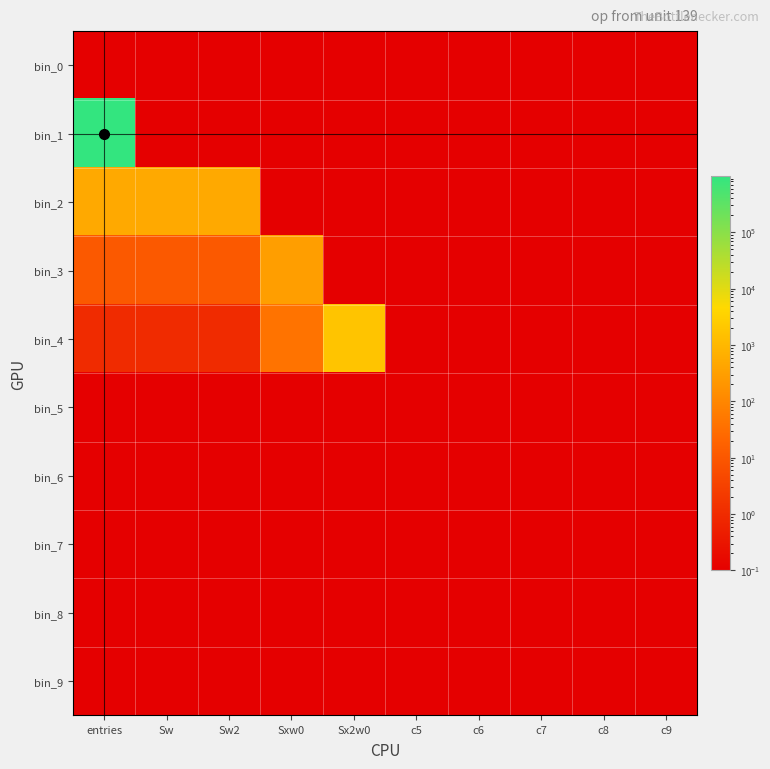

Between Sx2w0 and Sxw0, which is larger?

Sx2w0